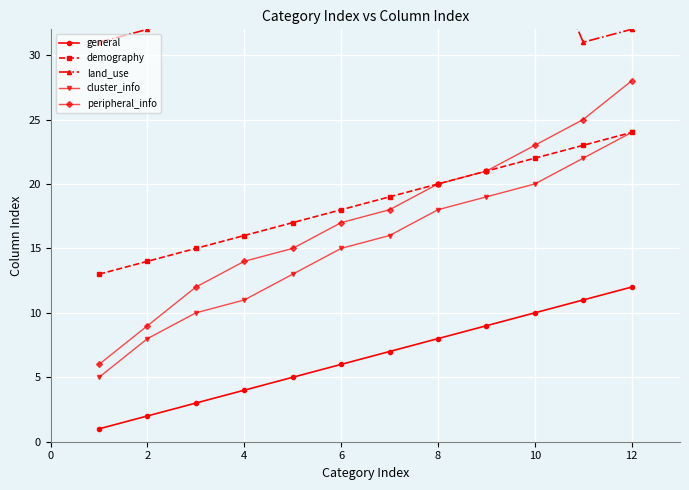

How many series are shown in this chart?

5